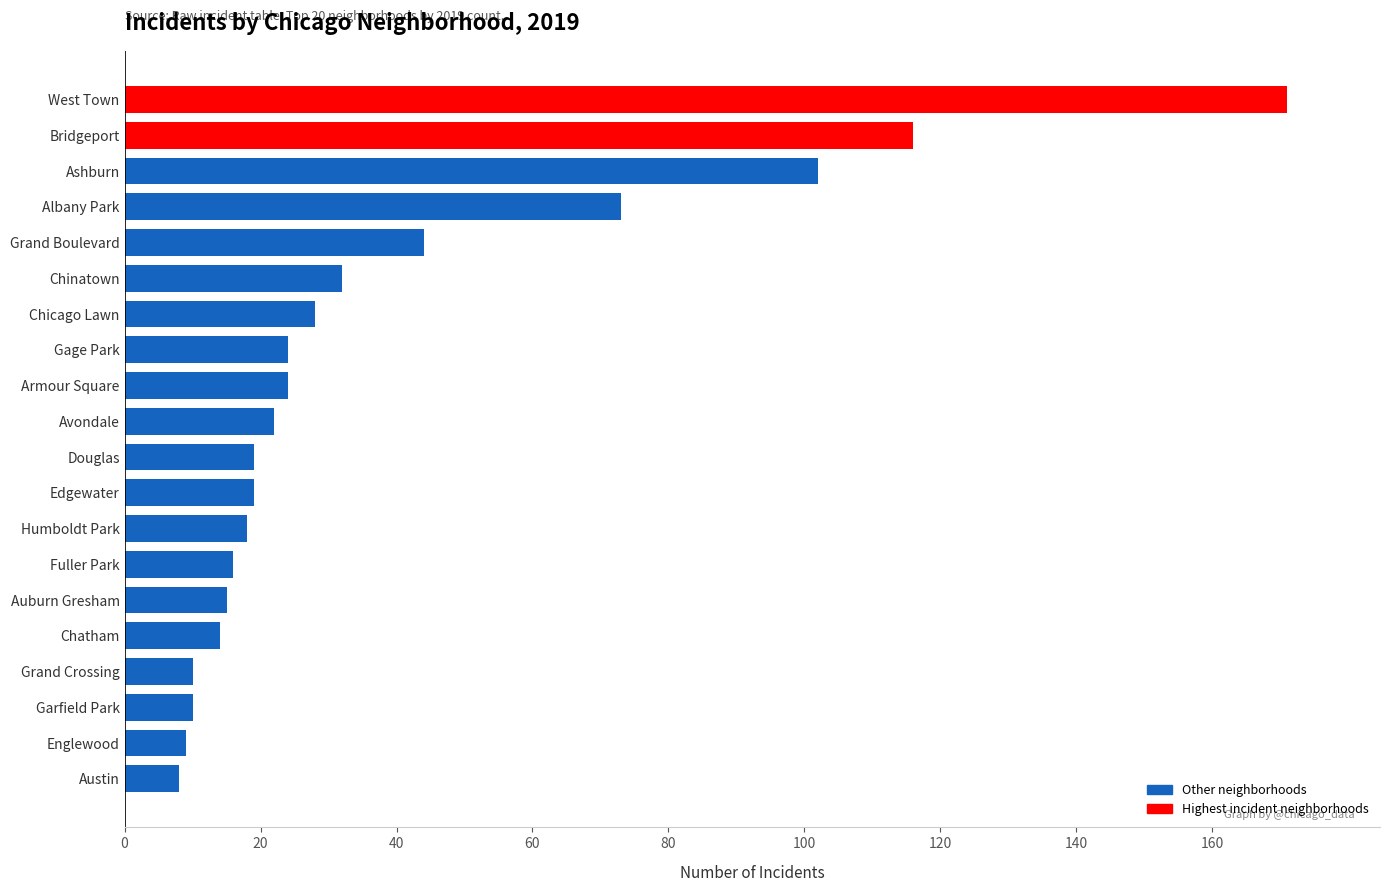

Which label corresponds to the largest value in the chart?

West Town